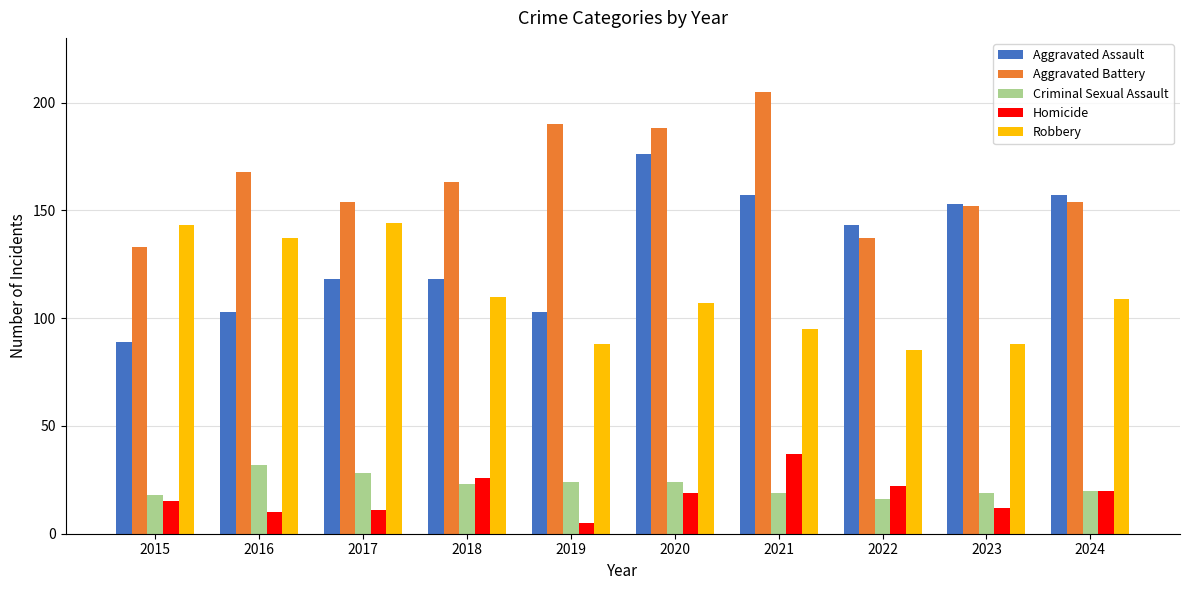

Does the chart contain stacked bars?

No